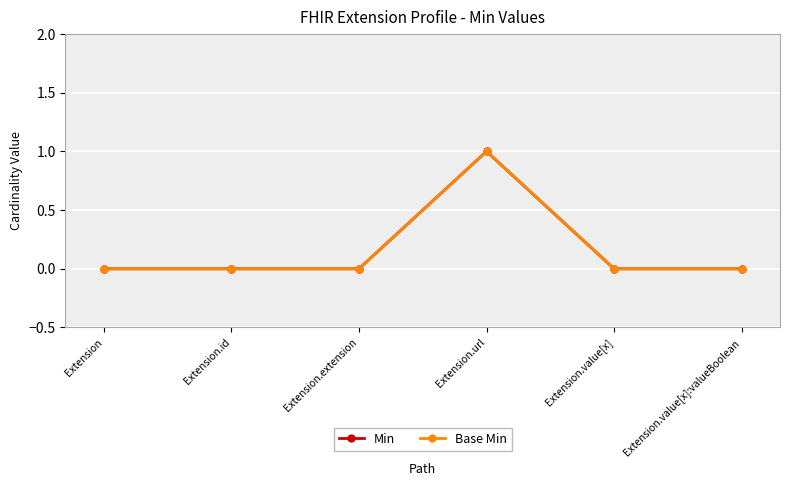

Rank the categories by Base Min value from highest to lowest.

Extension.url, Extension, Extension.id, Extension.extension, Extension.value[x], Extension.value[x]:valueBoolean